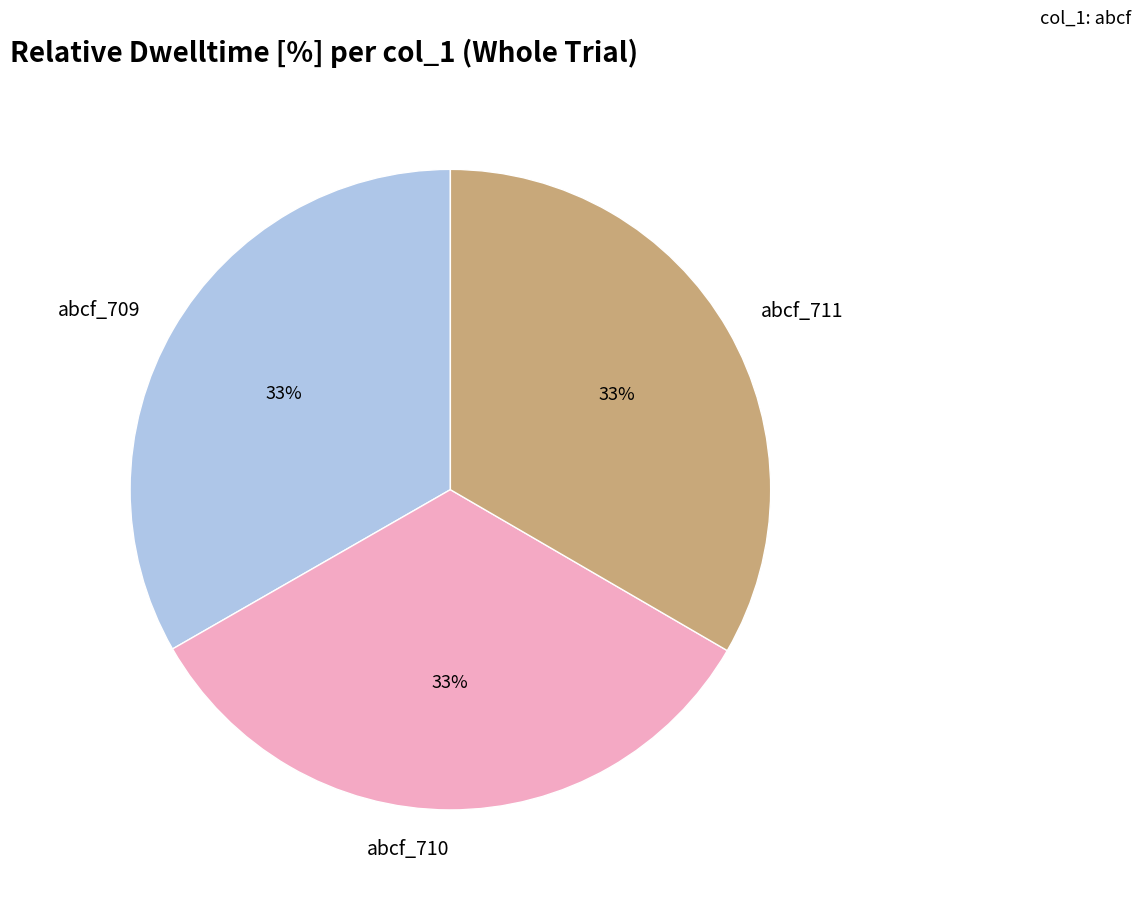

Approximately how many times larger is the value at abcf_709 compared to abcf_710?

1.0